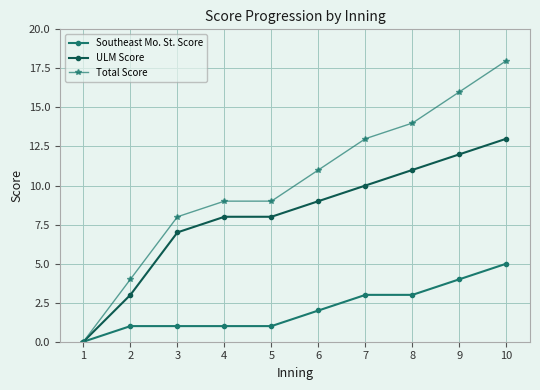

What is the value of the Total Score point at the 6th from the left?

11